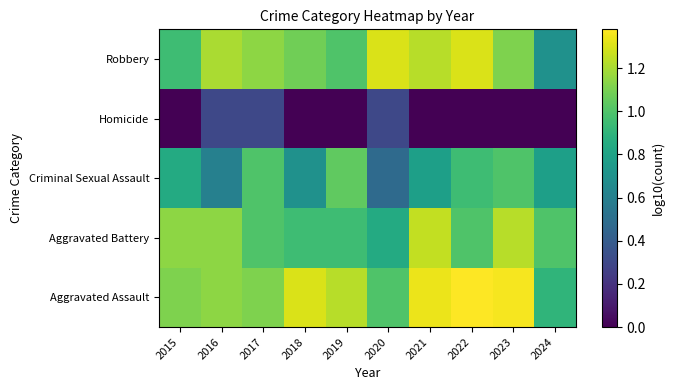

What is the total value across all series at 2022?

4.6